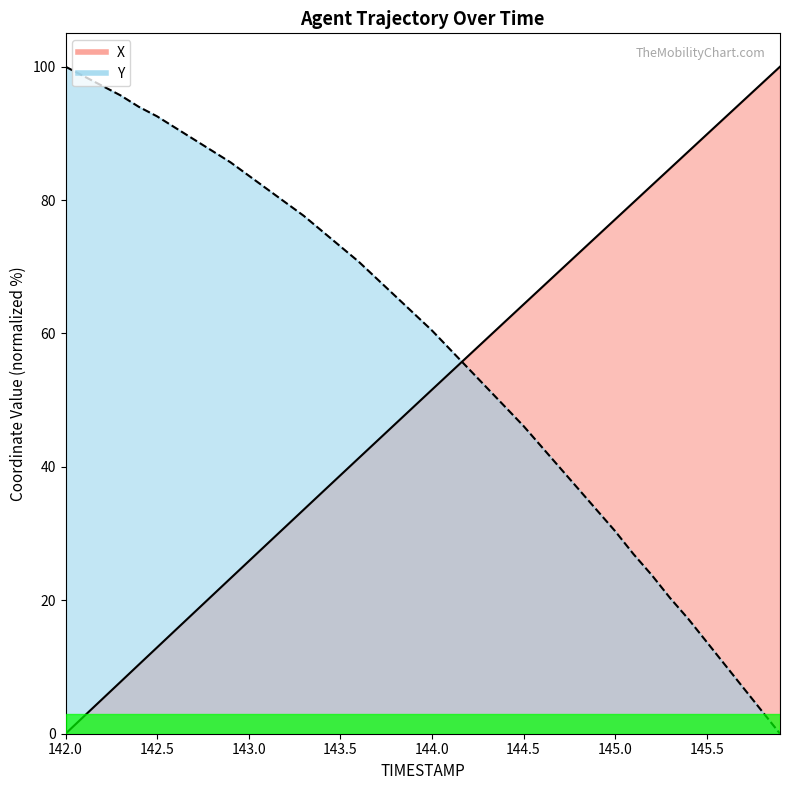

Which category has the lowest value in the Y series?

145.9